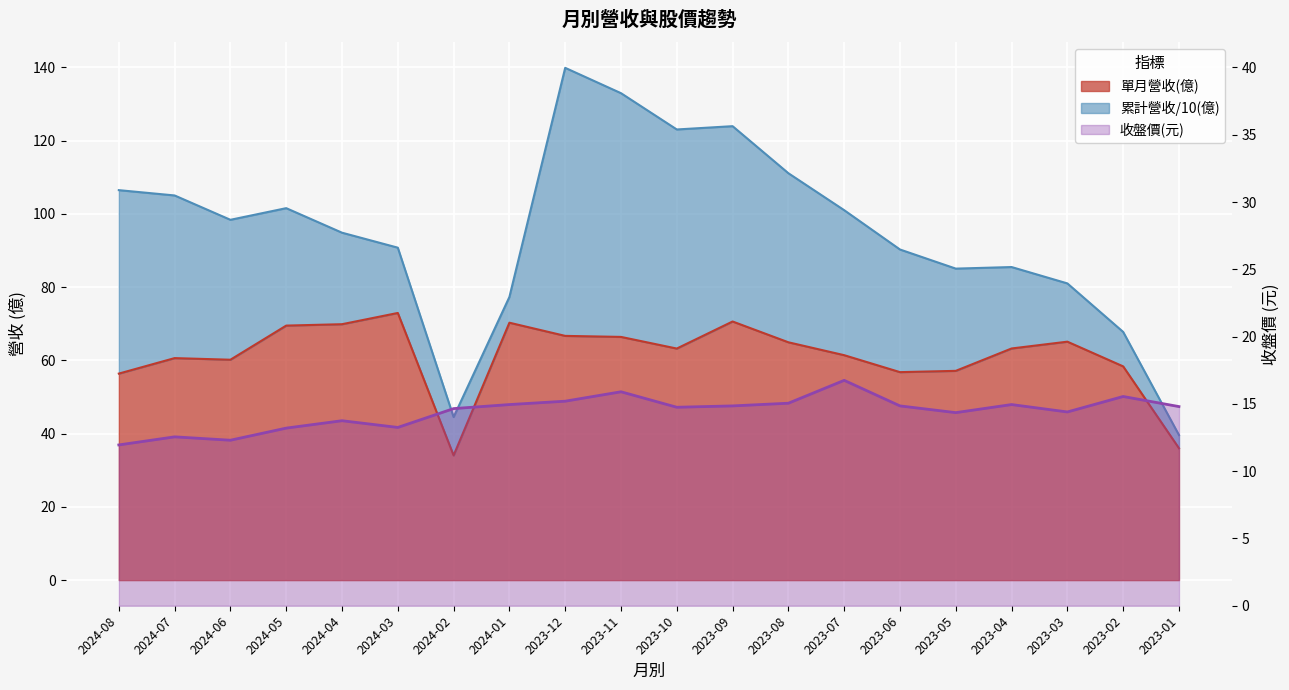

What is the value of the 收盤價(元) point at the 11th from the left?

14.8